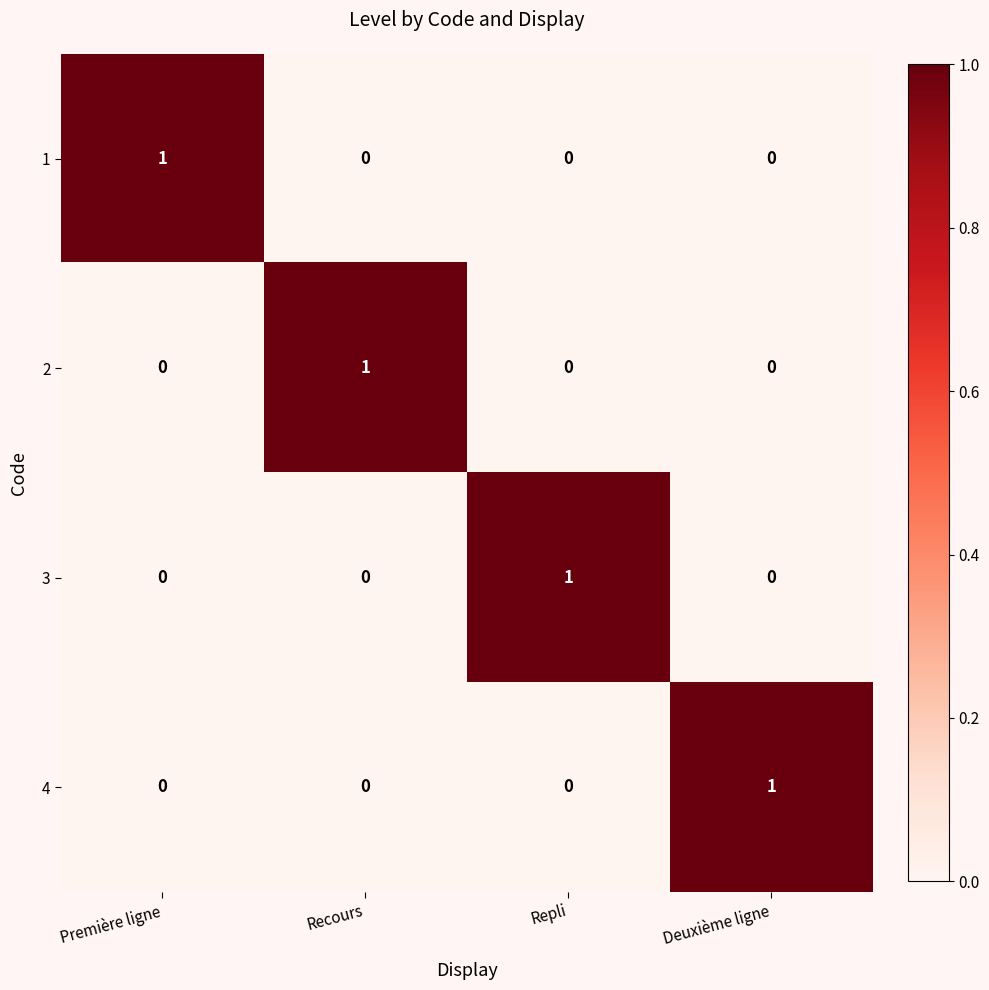

At how many categories does at least one series exceed 0?

4